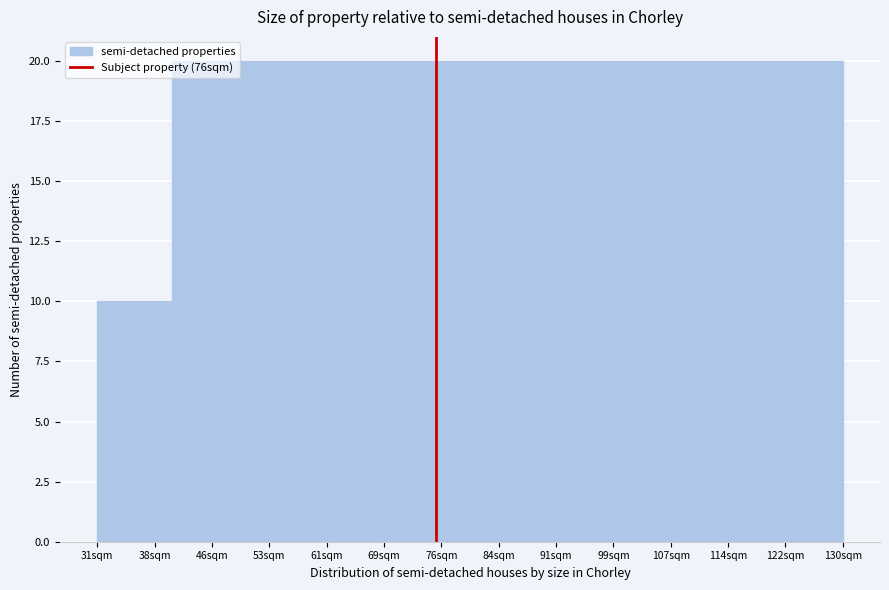

Reading left to right, list every bar in this chart as the range it spans on the x-axis followed by its height. Neither the bar edges nor the heights are printed on the chart, so give them approximately, as read against the axes.

31 to 36: 10
36 to 41: 10
41 to 46: 20
46 to 51: 20
51 to 56: 20
56 to 61: 20
61 to 66: 20
66 to 71: 20
71 to 76: 20
76 to 81: 20
81 to 85: 20
85 to 90: 20
90 to 95: 20
95 to 100: 20
100 to 105: 20
105 to 110: 20
110 to 115: 20
115 to 120: 20
120 to 125: 20
125 to 130: 20